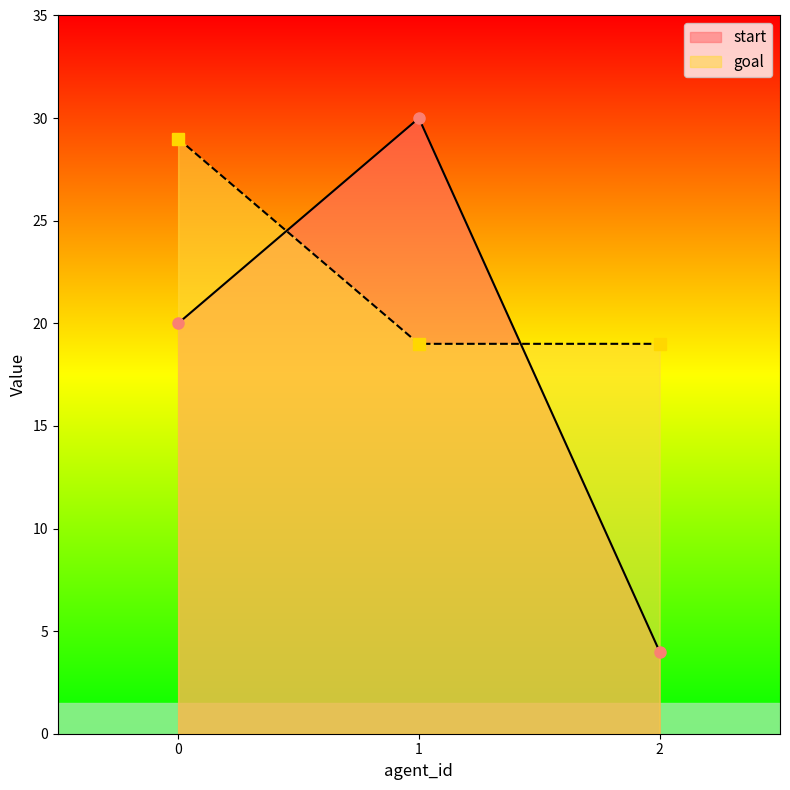

The goal series shows 30 at 1. True or false?

False